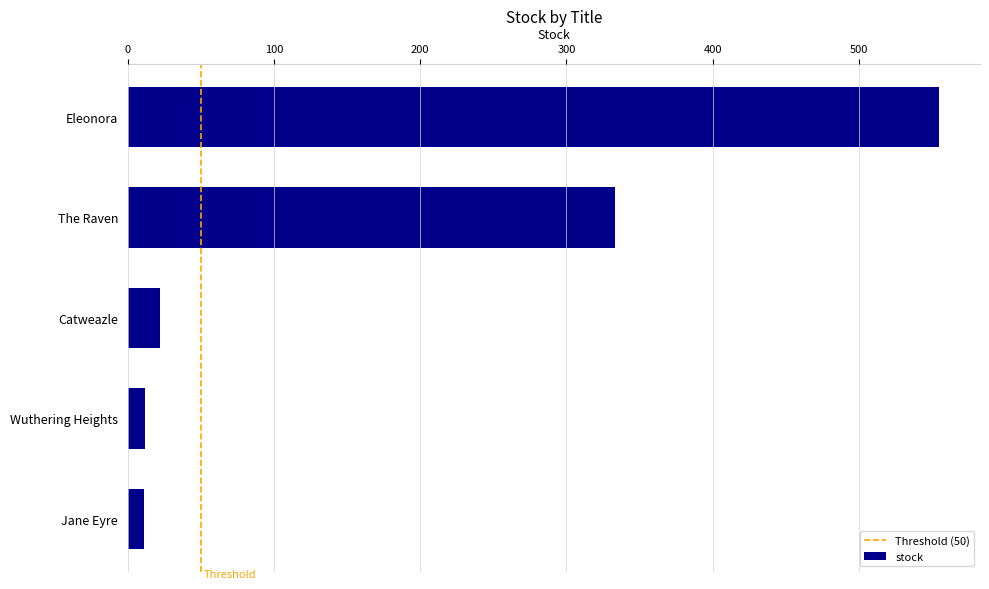

What is the label of the 1st bar from the top?

Eleonora